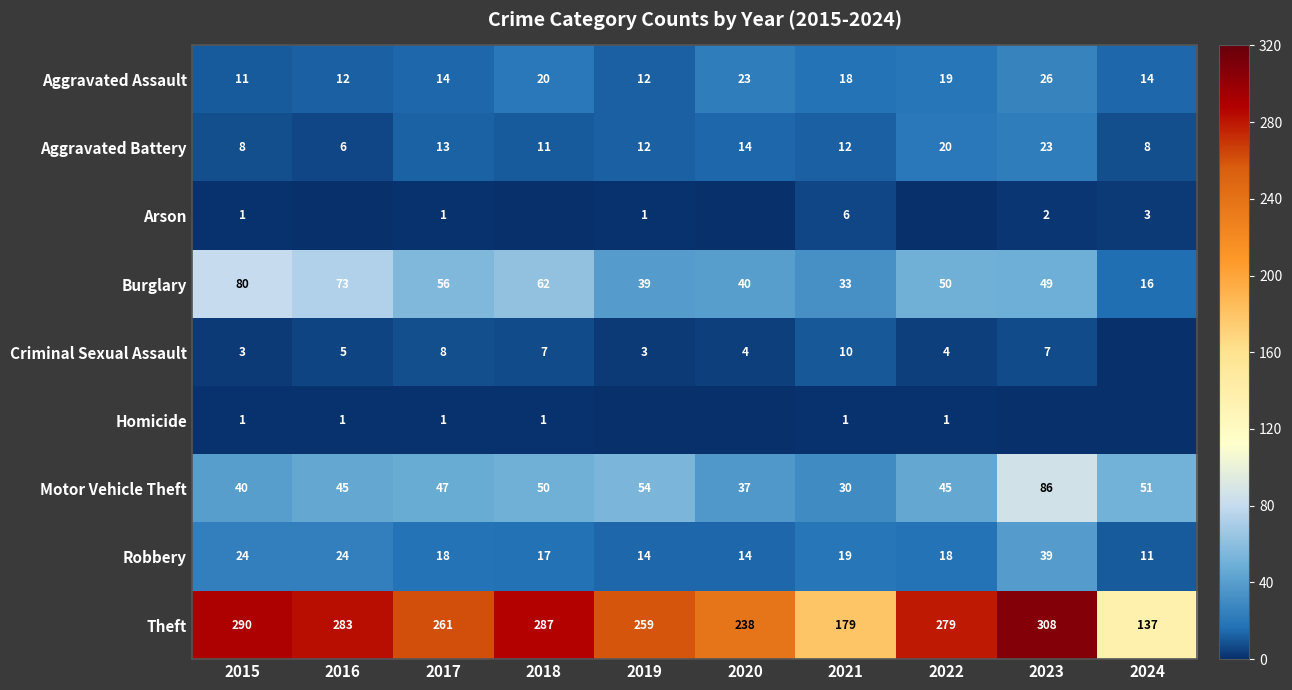

What is the difference between the maximum and second lowest values in the Aggravated Assault series?

14